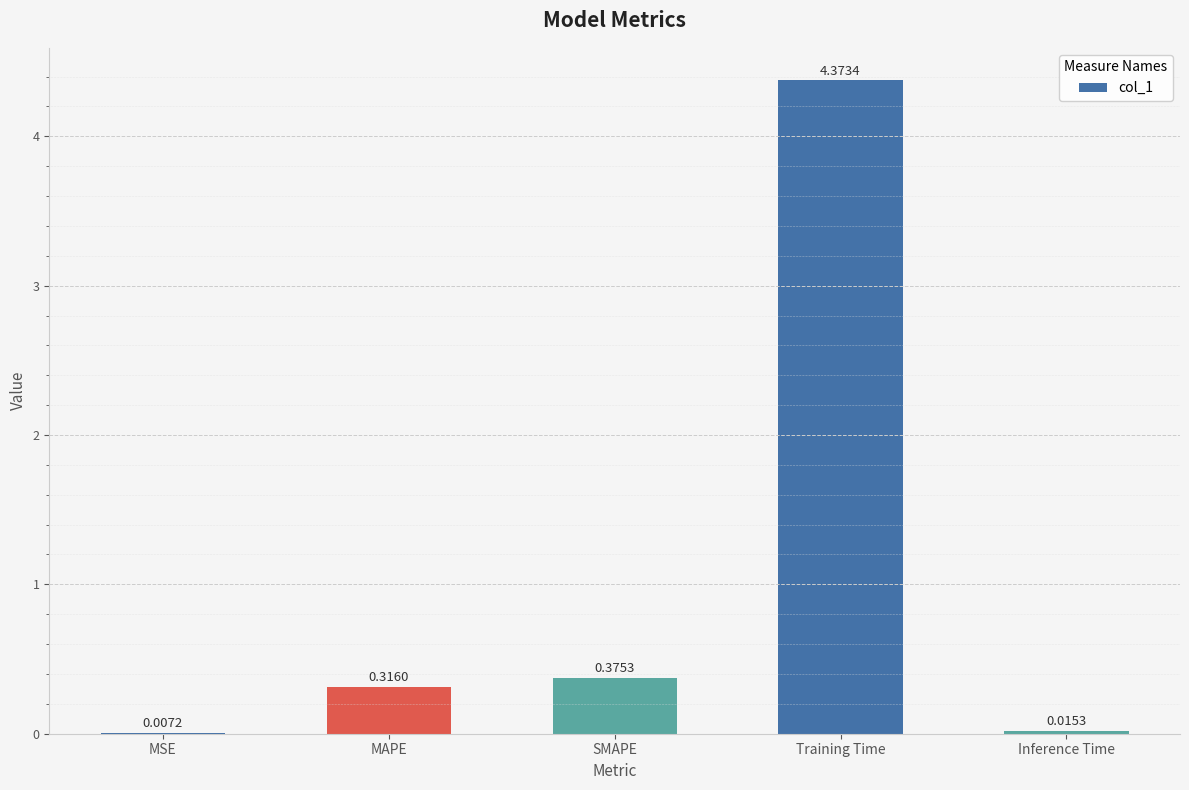

Is it true that the value at SMAPE is 0.6?

False